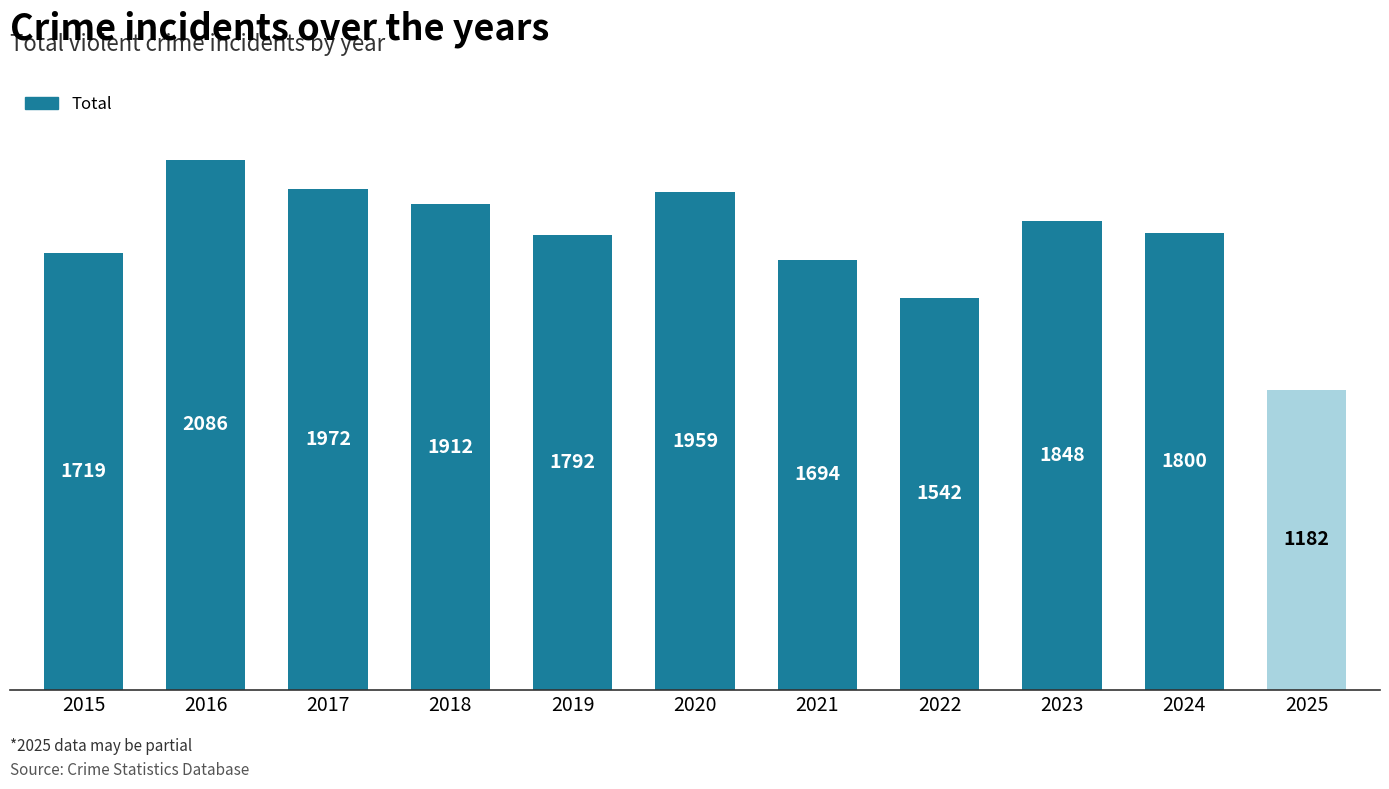

Reading left to right, what are all the values shown in this chart?

2015=1719	2016=2086	2017=1972	2018=1912	2019=1792	2020=1959	2021=1694	2022=1542	2023=1848	2024=1800	2025=1182